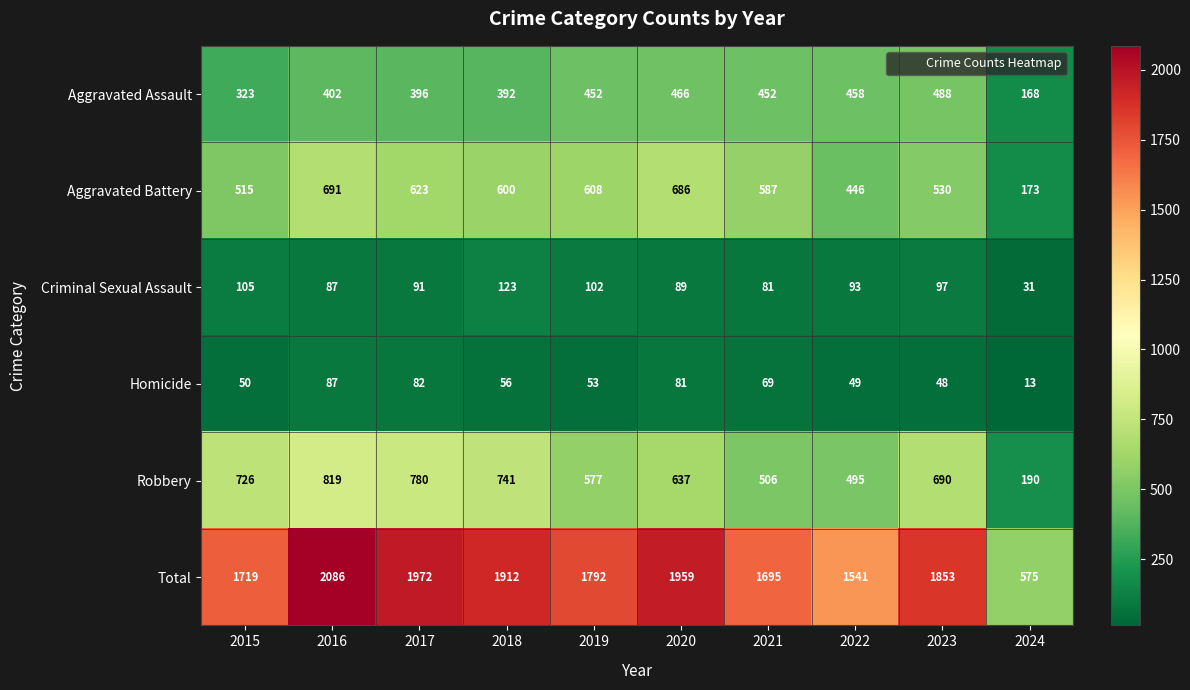

What is the average value of the Aggravated Assault series?

400